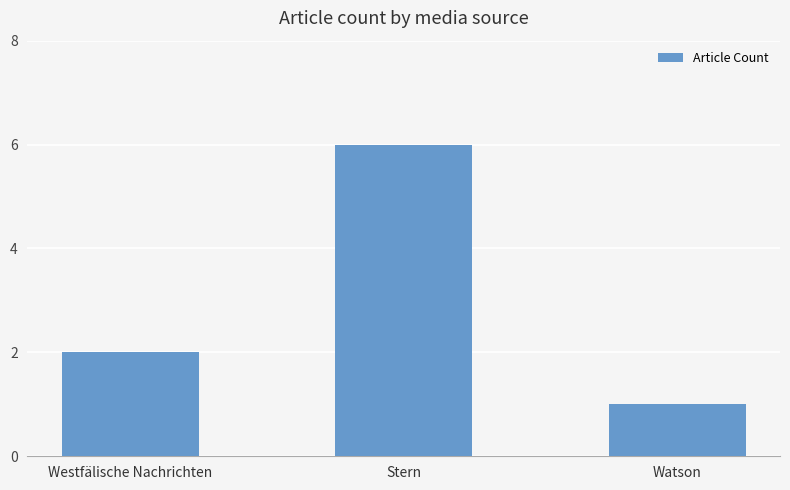

Count the number of categories in the chart.

3